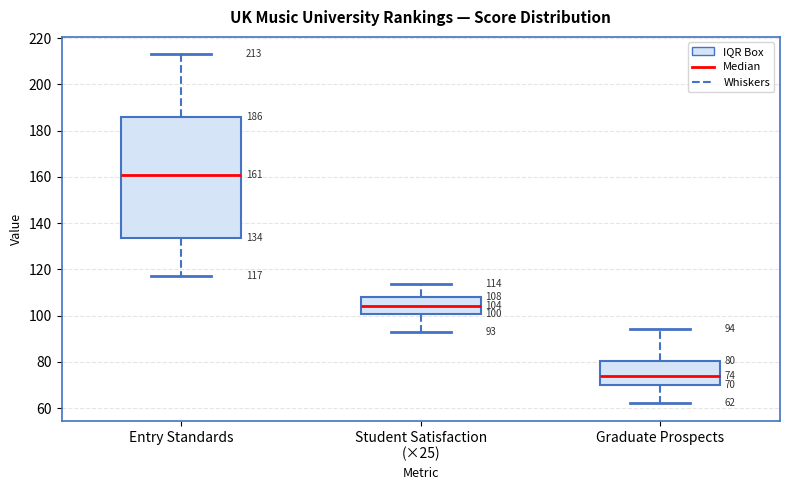

Which box has the highest median line?

Entry Standards